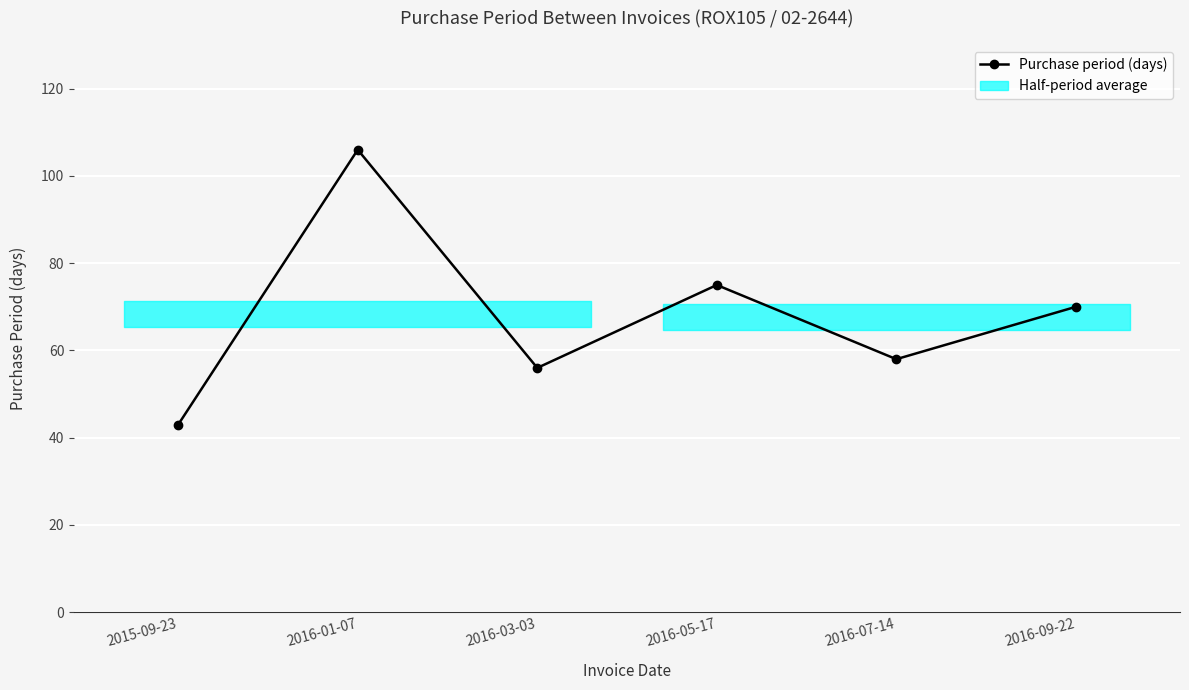

What is the difference between the values at 2016-03-03 and 2016-05-17?

19